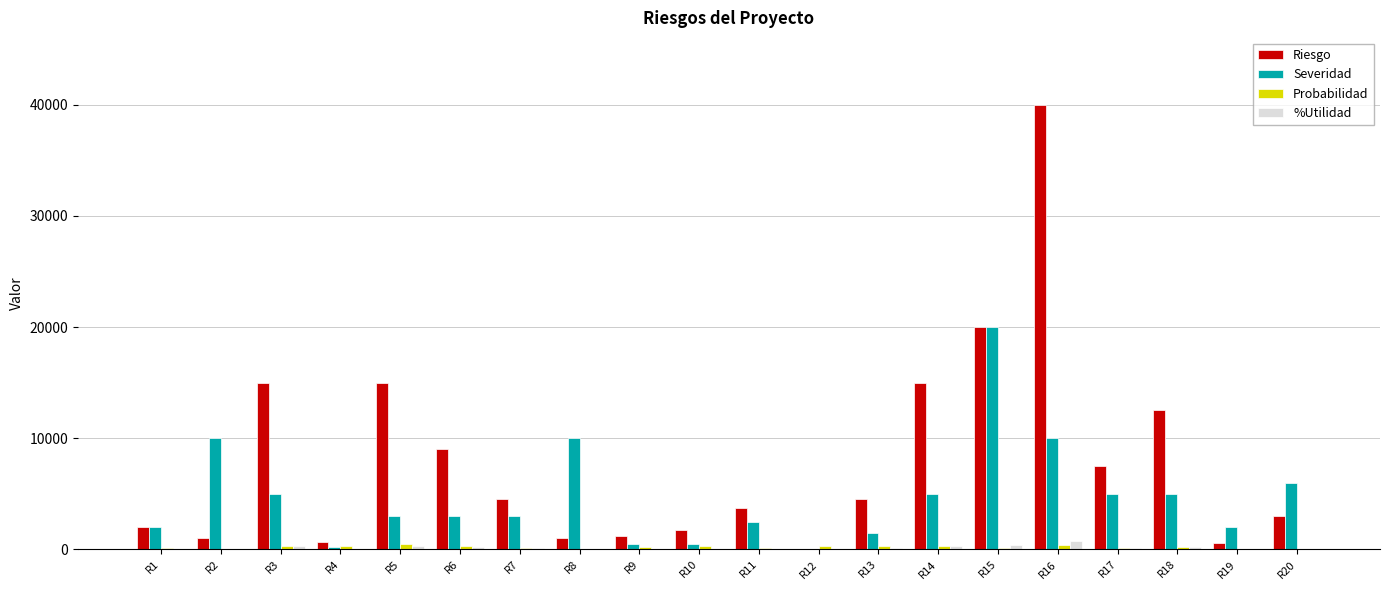

Is the value of Probabilidad at R3 greater than the value of Riesgo at R16?

No